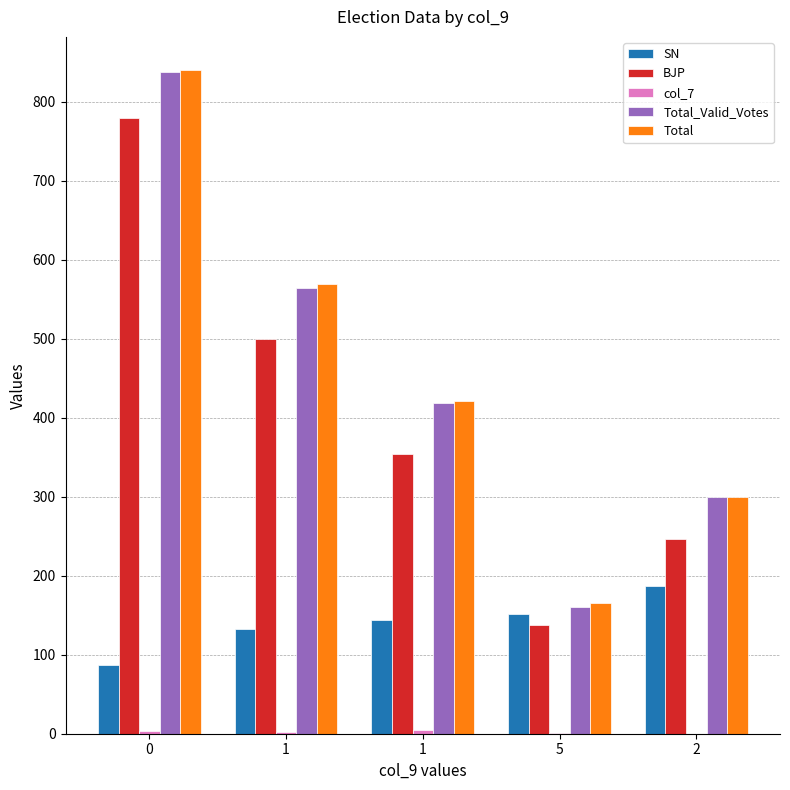

Count the number of categories in the chart.

5